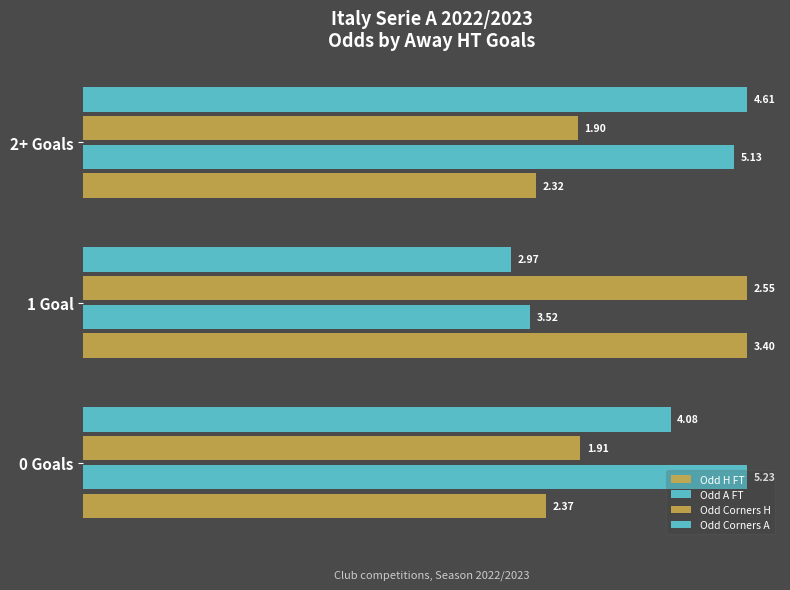

Which series has the largest range (max minus min)?

Odd Corners A